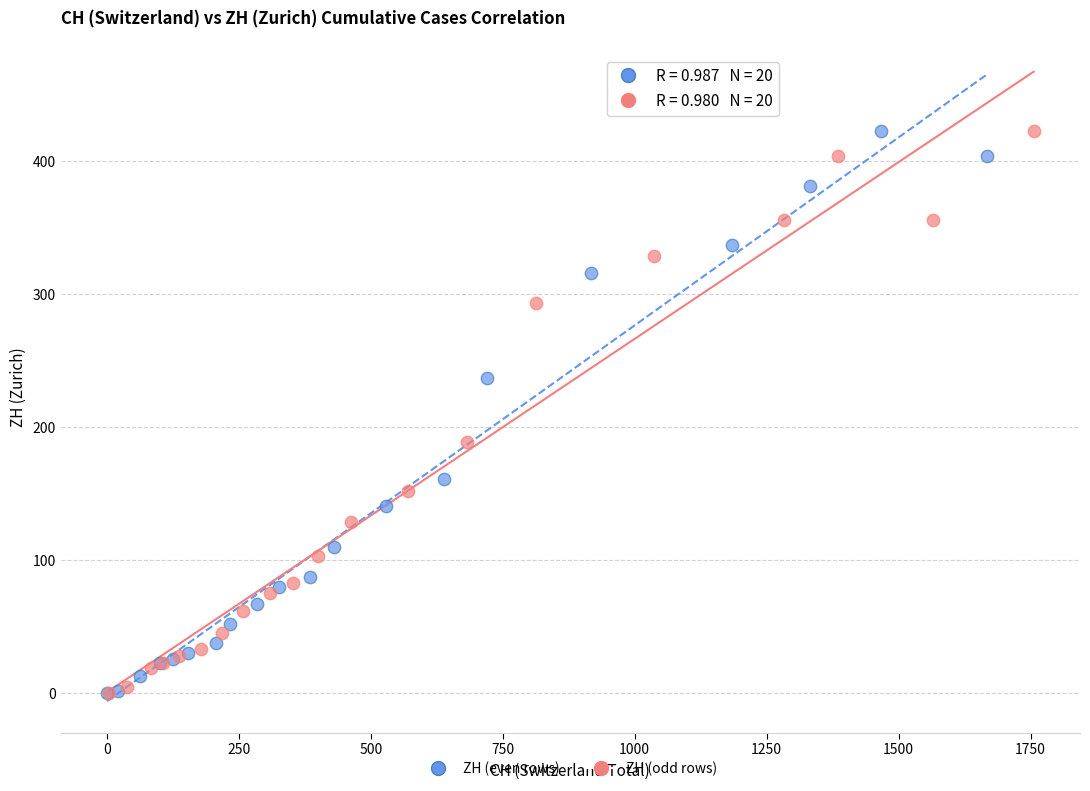

What are all the series names shown in the legend?

ZH (even rows), ZH (odd rows)